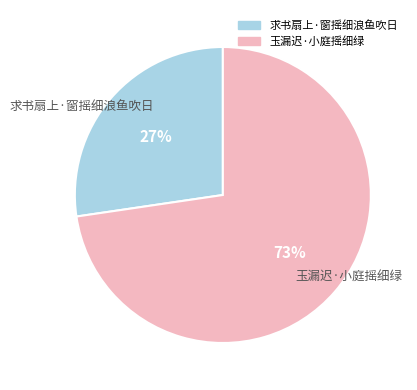

Which has a higher value, 玉漏迟·小庭摇细绿 or 求书扇上·窗摇细浪鱼吹日?

玉漏迟·小庭摇细绿